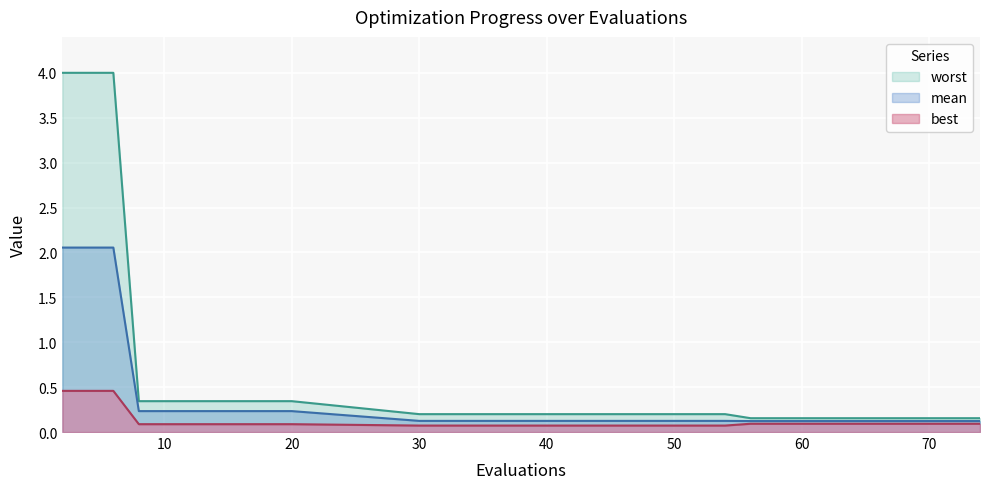

Reading left to right, list all the values displayed in this chart.

mean: 2.1	2.1	2.1	0.2	0.2	0.2	0.2	0.2	0.2	0.2	0.1	0.1	0.1	0.1	0.1	0.1	0.1	0.1	0.1	0.1
best: 0.5	0.5	0.5	0.1	0.1	0.1	0.1	0.1	0.1	0.1	0.1	0.1	0.1	0.1	0.1	0.1	0.1	0.1	0.1	0.1
worst: 4.0	4.0	4.0	0.3	0.3	0.3	0.3	0.3	0.3	0.3	0.2	0.2	0.2	0.2	0.2	0.2	0.2	0.2	0.2	0.2